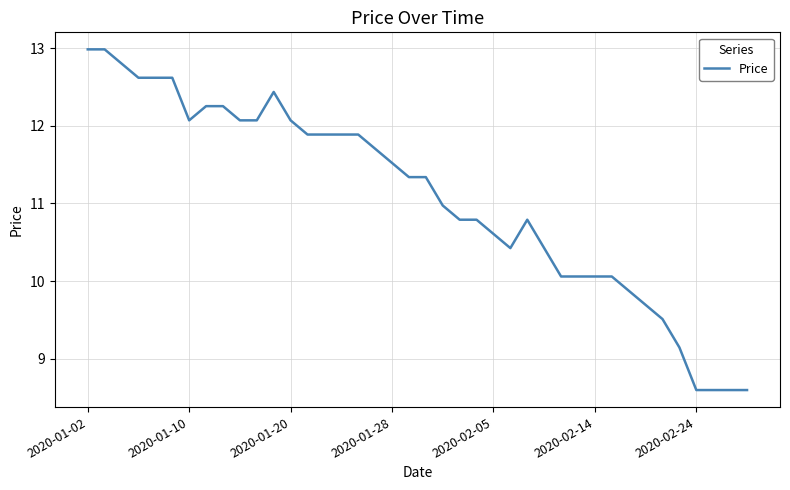

What is the greatest value displayed?

13.0